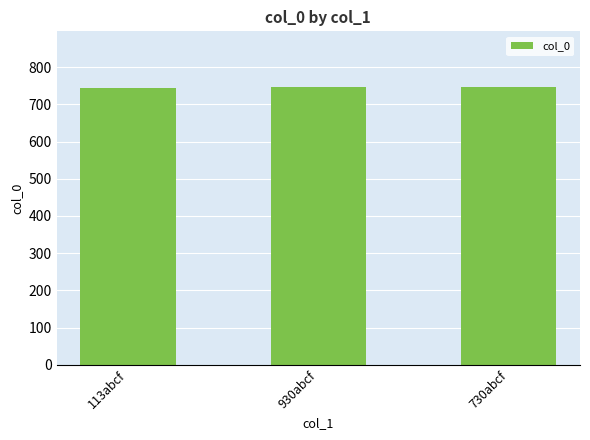

Does the chart contain any negative values?

No